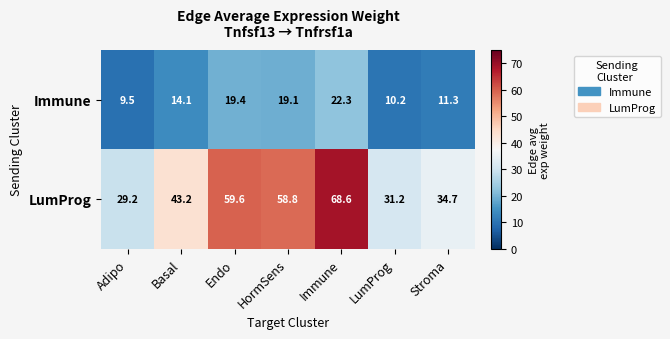

Rank the series by their maximum value, from highest to lowest.

LumProg, Immune